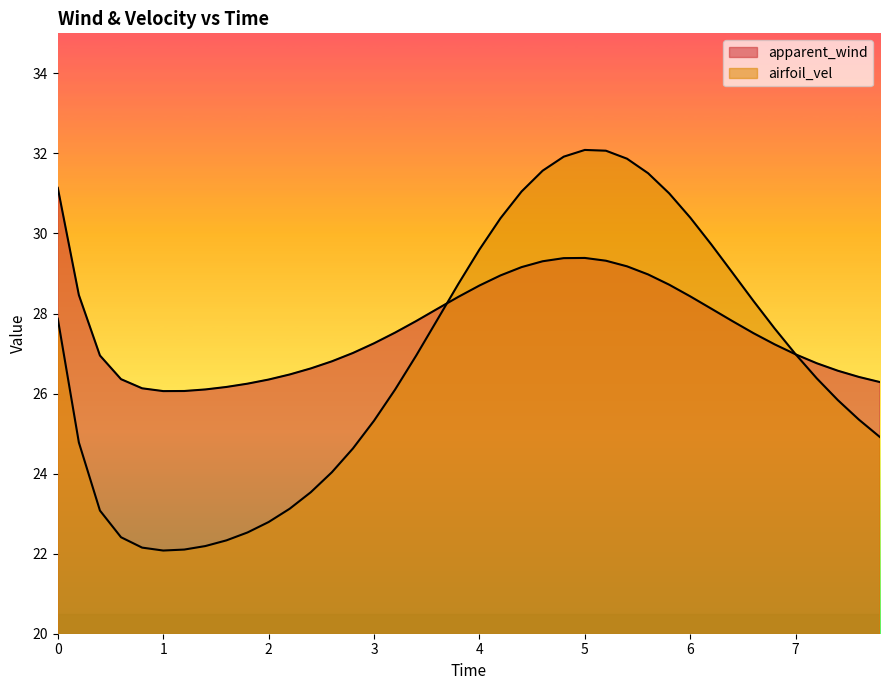

Reading right to left, extract all data points from this chart.

apparent_wind: 26.3	26.4	26.6	26.8	27.0	27.2	27.5	27.8	28.1	28.4	28.7	29.0	29.2	29.3	29.4	29.4	29.3	29.2	29.0	28.7	28.4	28.1	27.8	27.5	27.3	27.0	26.8	26.6	26.5	26.4	26.2	26.2	26.1	26.1	26.1	26.1	26.4	27.0	28.5	31.1
airfoil_vel: 24.9	25.3	25.8	26.4	27.0	27.6	28.3	29.0	29.7	30.4	31.0	31.5	31.9	32.1	32.1	31.9	31.6	31.0	30.4	29.6	28.7	27.8	26.9	26.1	25.3	24.6	24.0	23.5	23.1	22.8	22.5	22.3	22.2	22.1	22.1	22.2	22.4	23.1	24.8	27.9